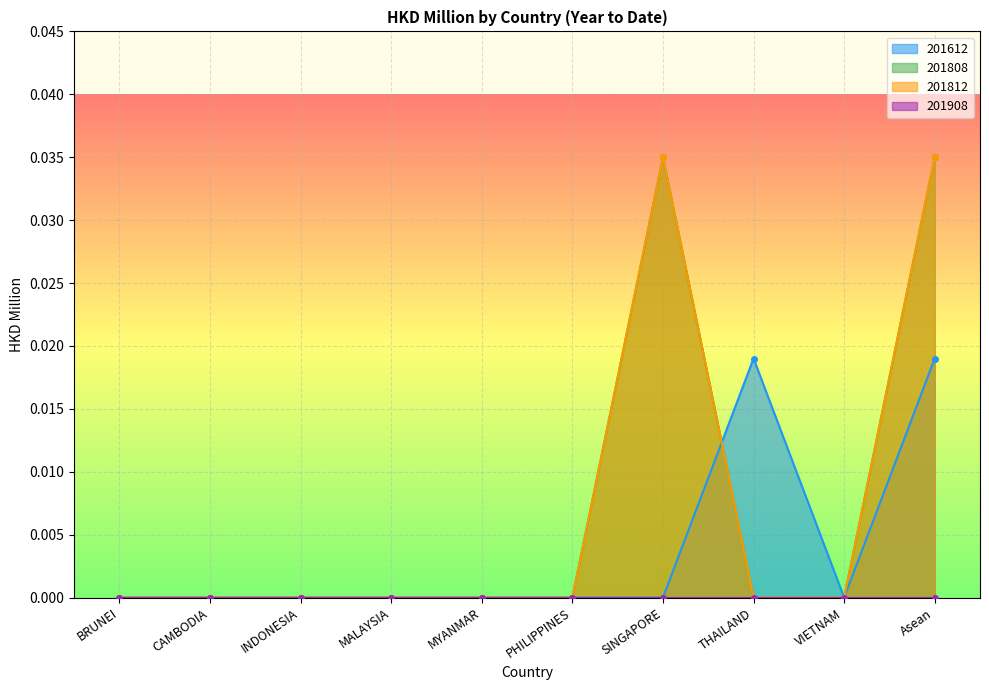

Which label corresponds to the smallest value in the chart?

BRUNEI